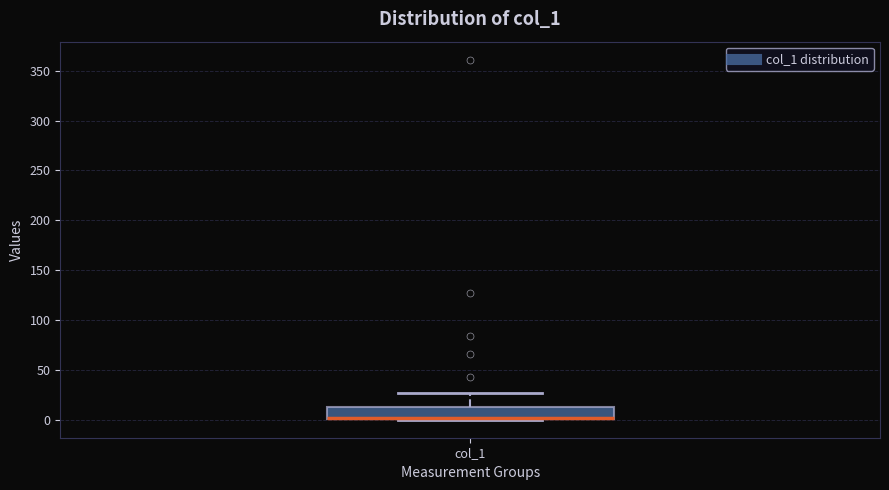

Where does the upper whisker of the box for col_1 end on the y-axis? The values are not printed on the chart, so give them approximately, as read against the axis.

25